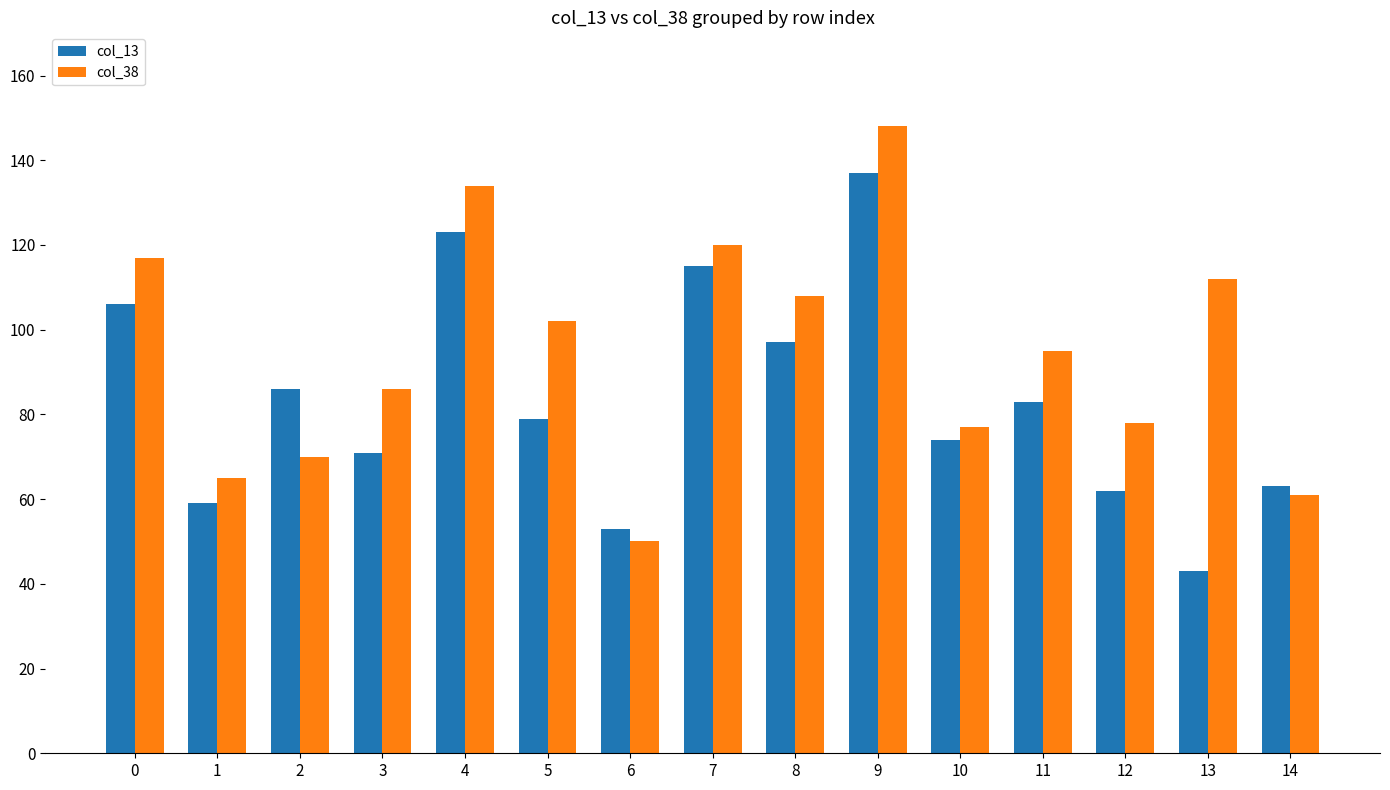

At which label does col_38 reach its minimum?

6